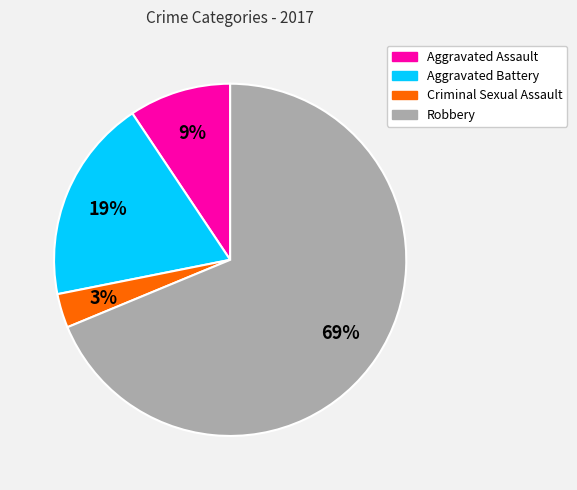

To the nearest percent, what percentage of the pie is Aggravated Assault?

9%